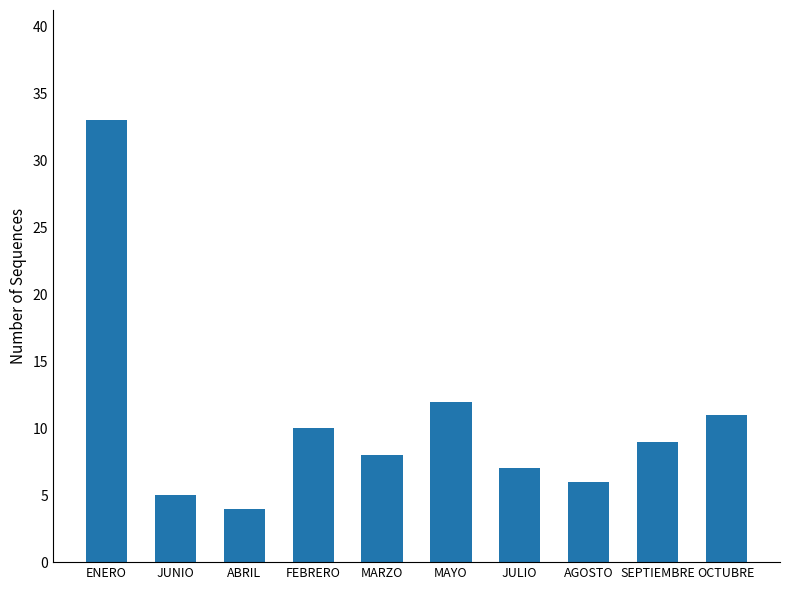

At which category does the chart reach its peak across all series?

ENERO